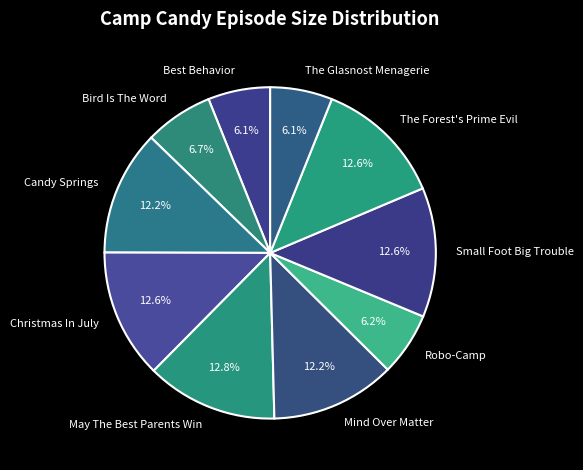

Is Robo-Camp the majority of the pie?

No